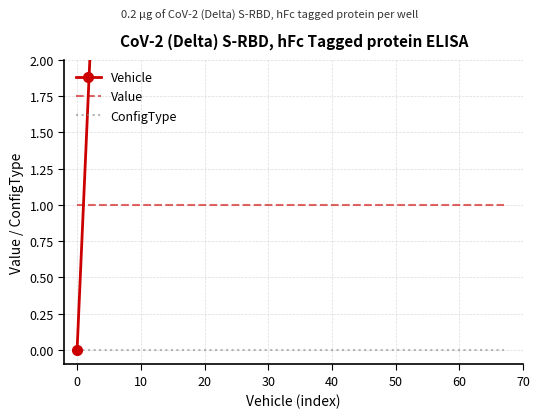

True or false: Value and ConfigType cross at least once.

False